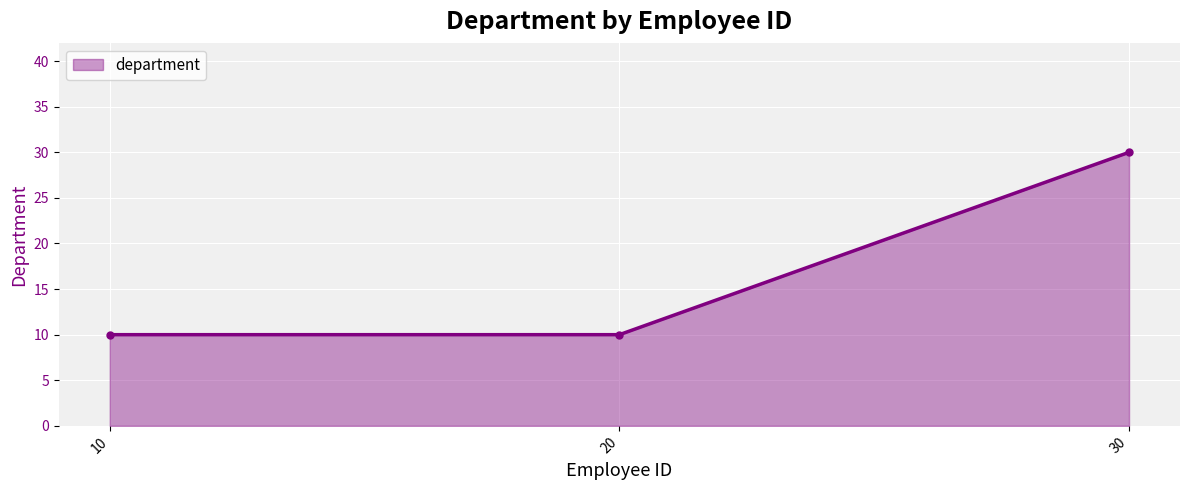

Which category has the highest value across all series?

30